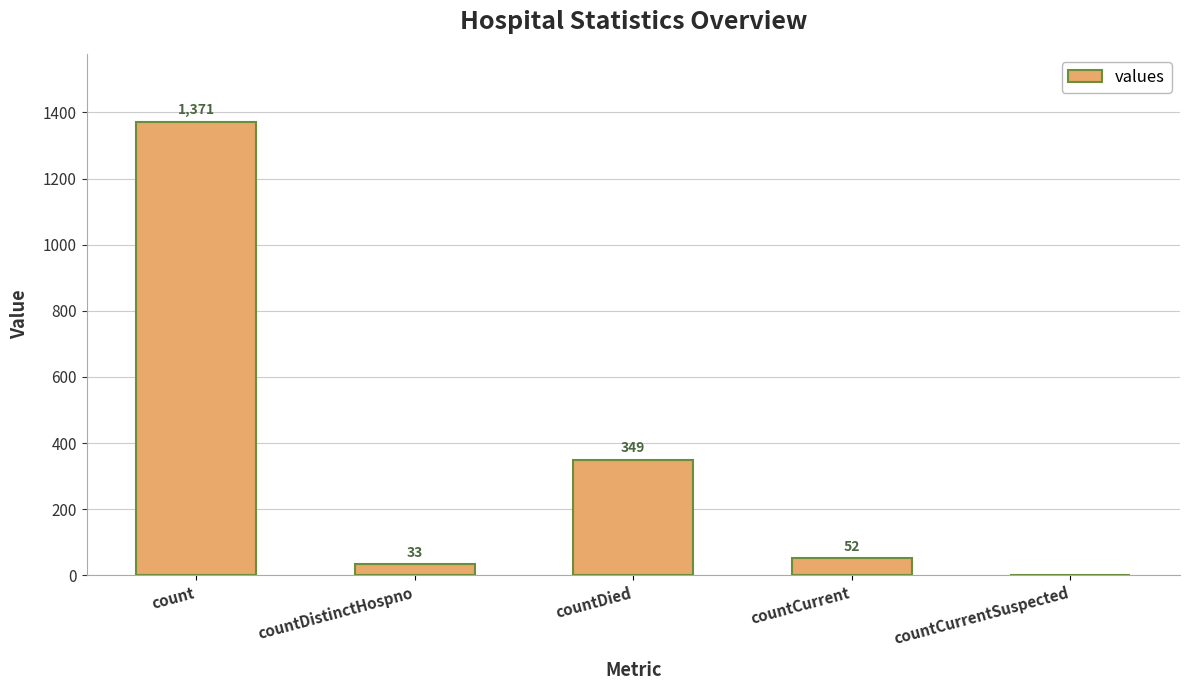

Reading left to right, list all the values displayed in this chart.

count=1371	countDistinctHospno=33	countDied=349	countCurrent=52	countCurrentSuspected=0